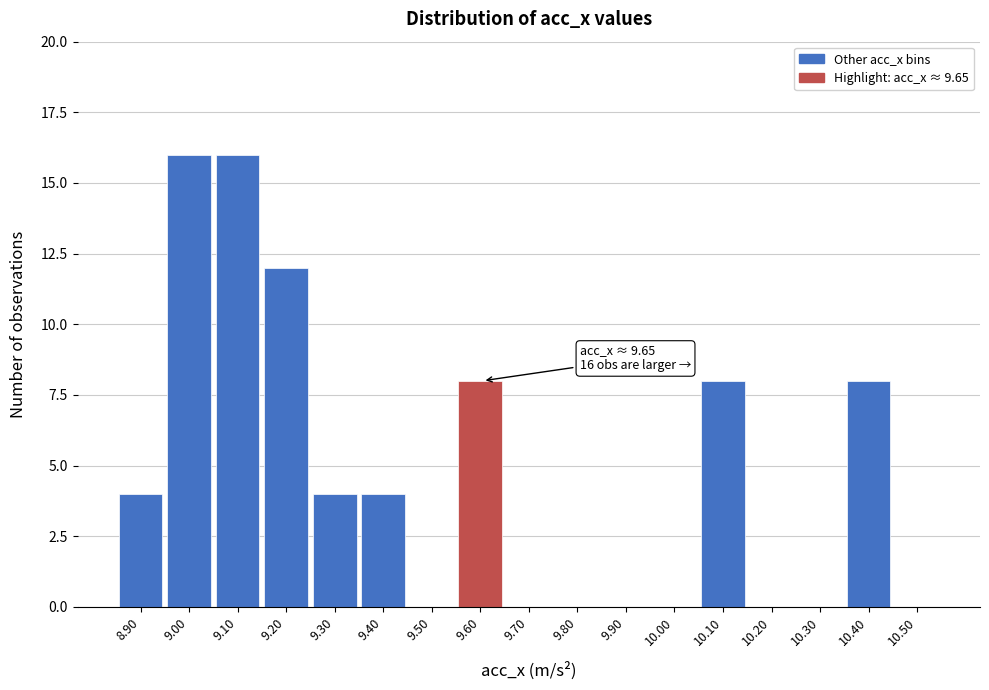

Reading left to right, transcribe all the data shown in this chart.

8.90=4	9.00=16	9.10=16	9.20=12	9.30=4	9.40=4	9.50=0	9.60=8	9.70=0	9.80=0	9.90=0	10.00=0	10.10=8	10.20=0	10.30=0	10.40=8	10.50=0